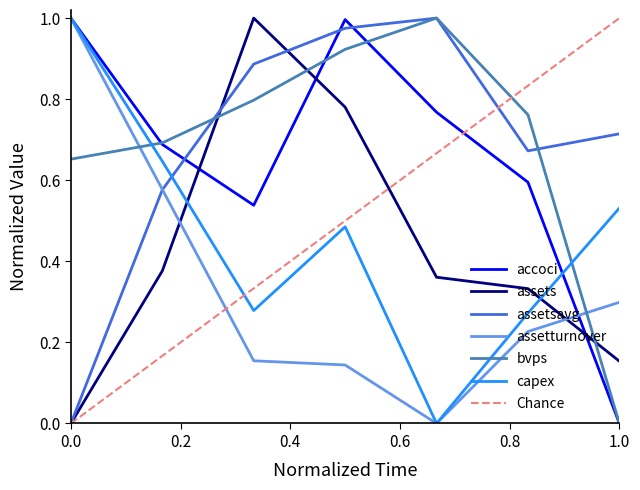

Between 2012-12-31 and 2015-12-31, which series saw the biggest shift?

capex